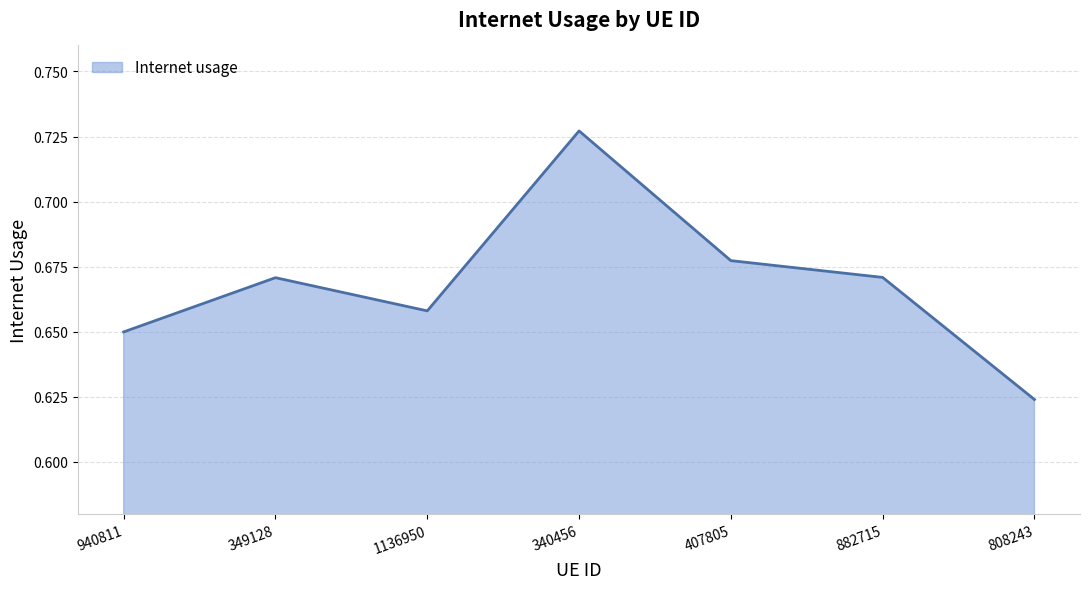

What is the difference between the second highest and minimum values?

0.1